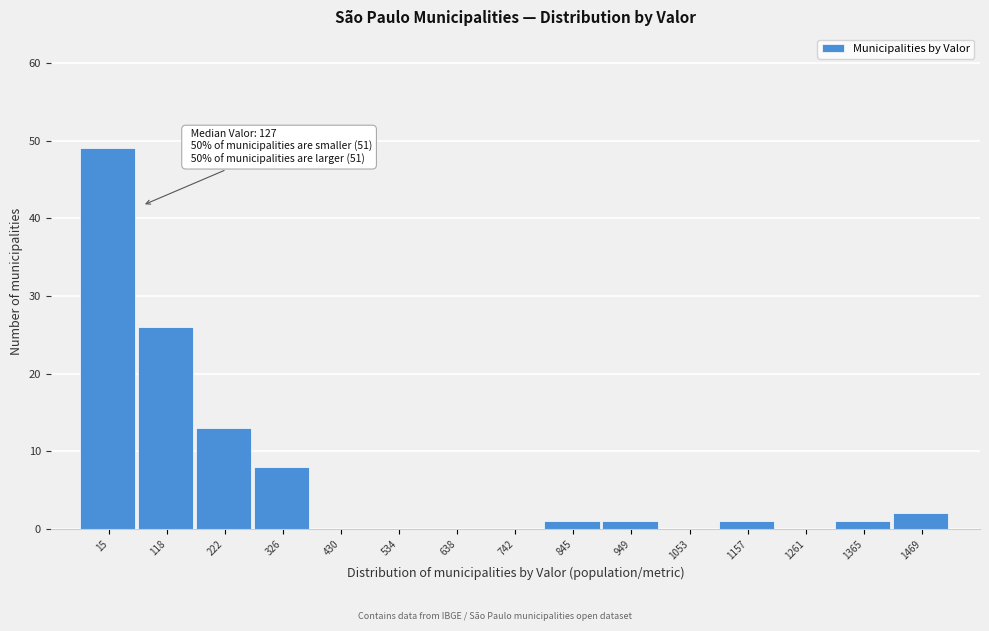

Reading left to right, extract all data points from this chart.

15=49	118=26	222=13	326=8	430=0	534=0	638=0	742=0	845=1	949=1	1053=0	1157=1	1261=0	1365=1	1469=2